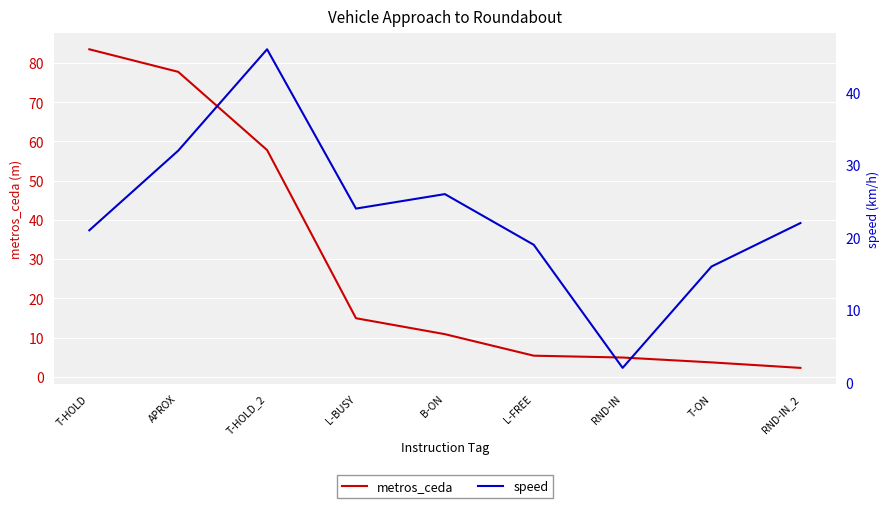

What is the lowest value of the metros_ceda series?

2.3